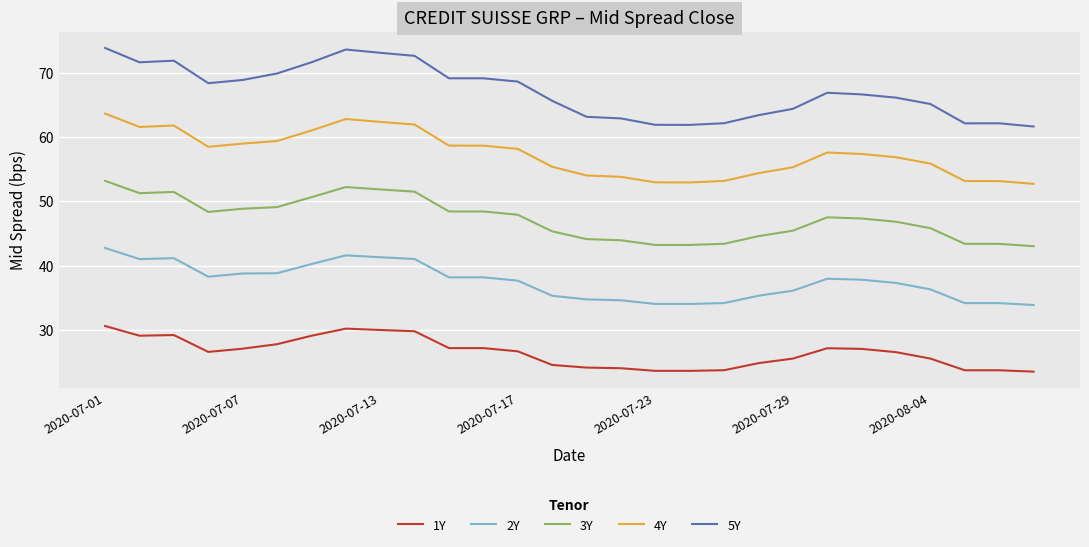

Does the chart display data point markers on the line(s)?

No